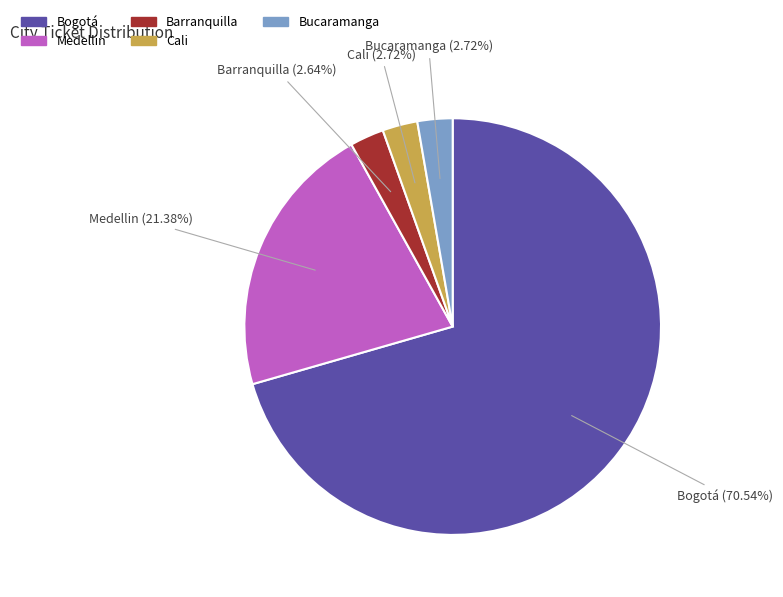

Is it true that Barranquilla is 3% of the pie?

True